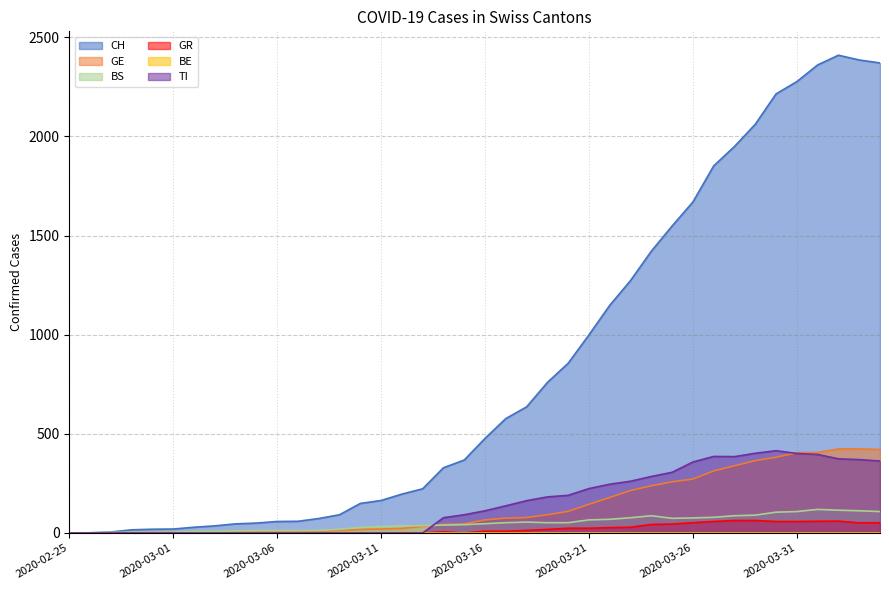

Count the number of data series in this chart.

6